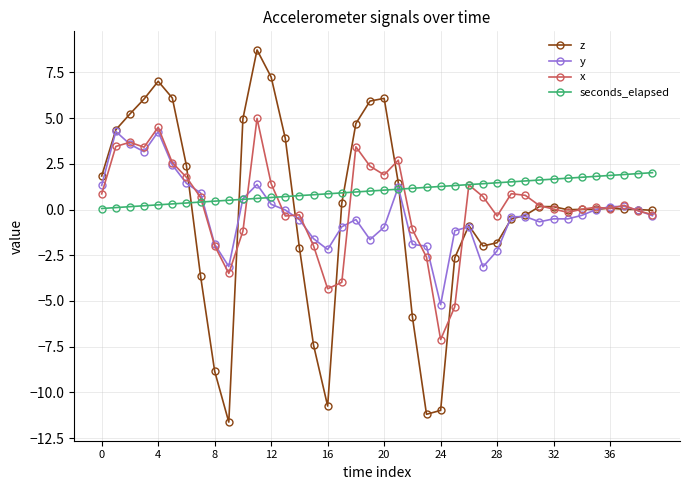

What is the maximum value for seconds_elapsed?

2.0